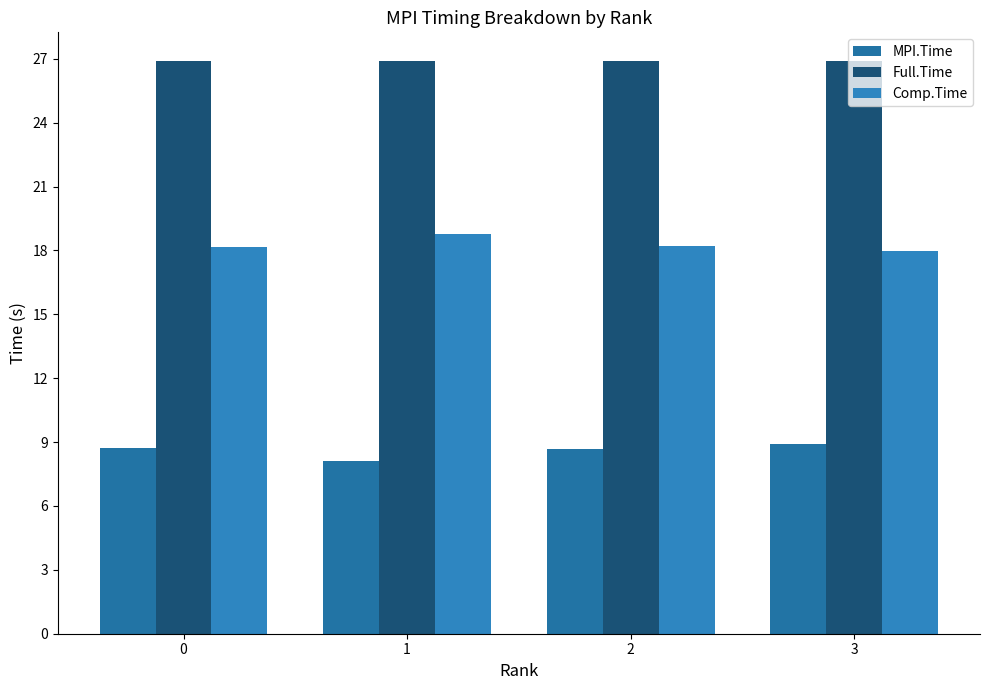

Which series has the widest spread of values?

Comp.Time